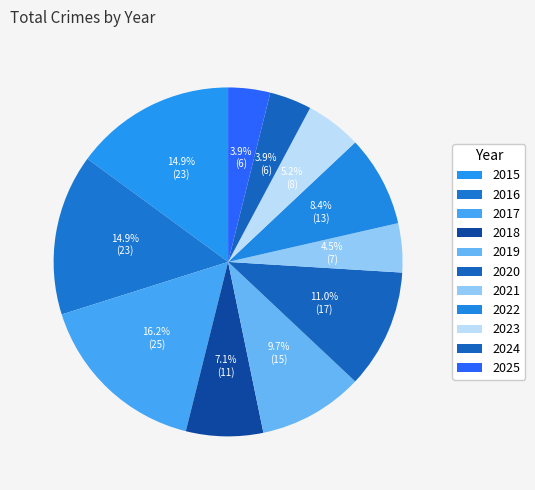

Combined, what portion of the pie is 2019 and 2024?

13.6%